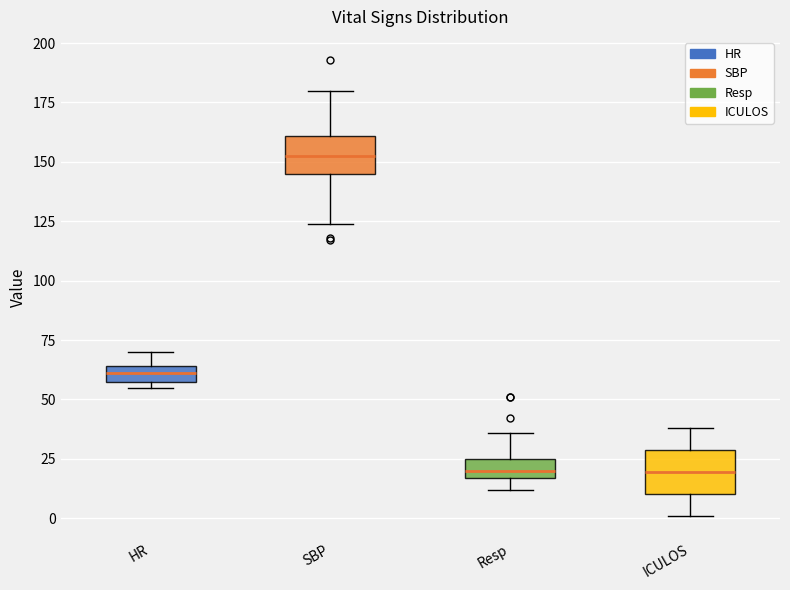

Where is the lower edge of the box for Resp on the y-axis? The values are not printed on the chart, so give them approximately, as read against the axis.

15